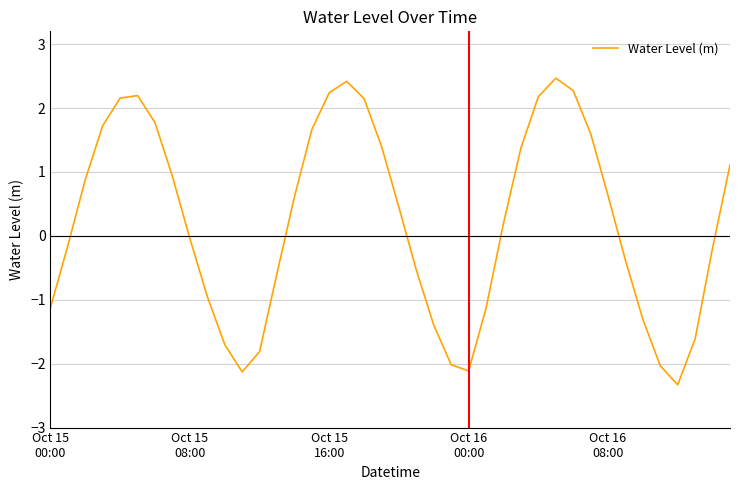

What is the minimum value shown in the chart?

-2.3